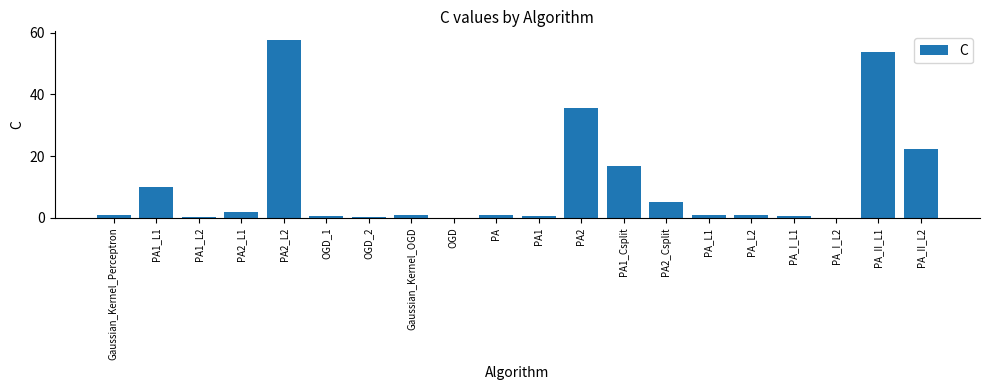

At which label is the value closest to 28?

PA_II_L2